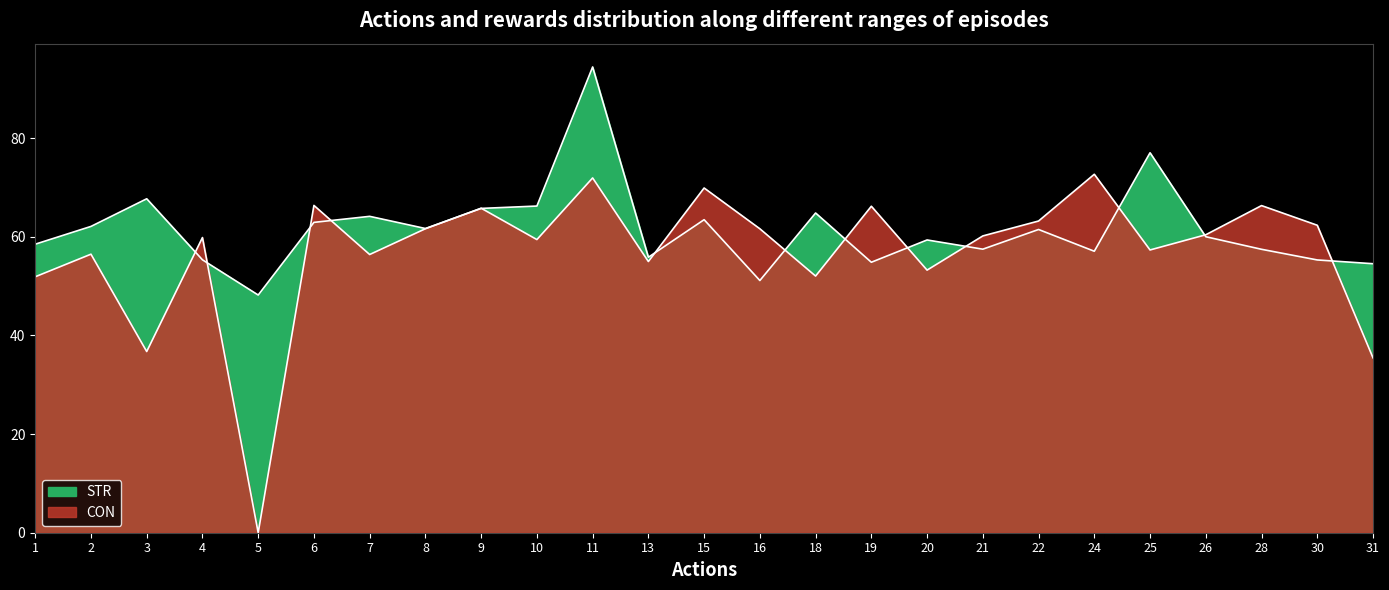

What is the total value across all series at 26?

120.4